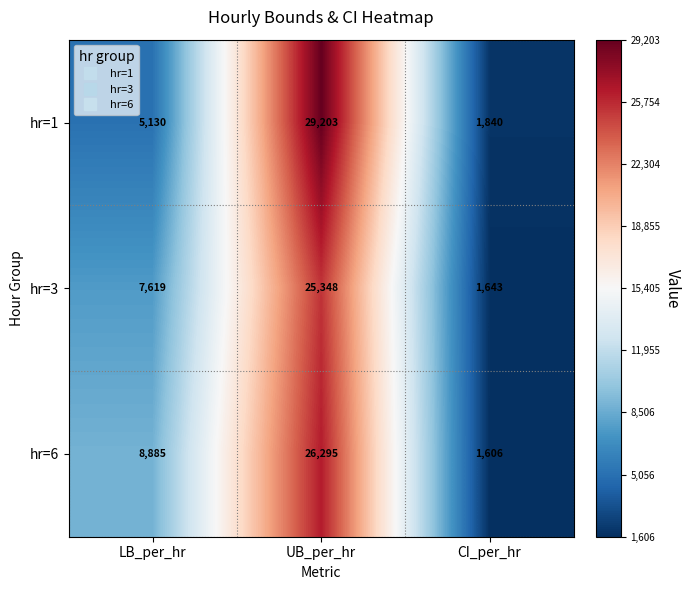

Where is hr=6 nearest to the value 13950?

LB_per_hr